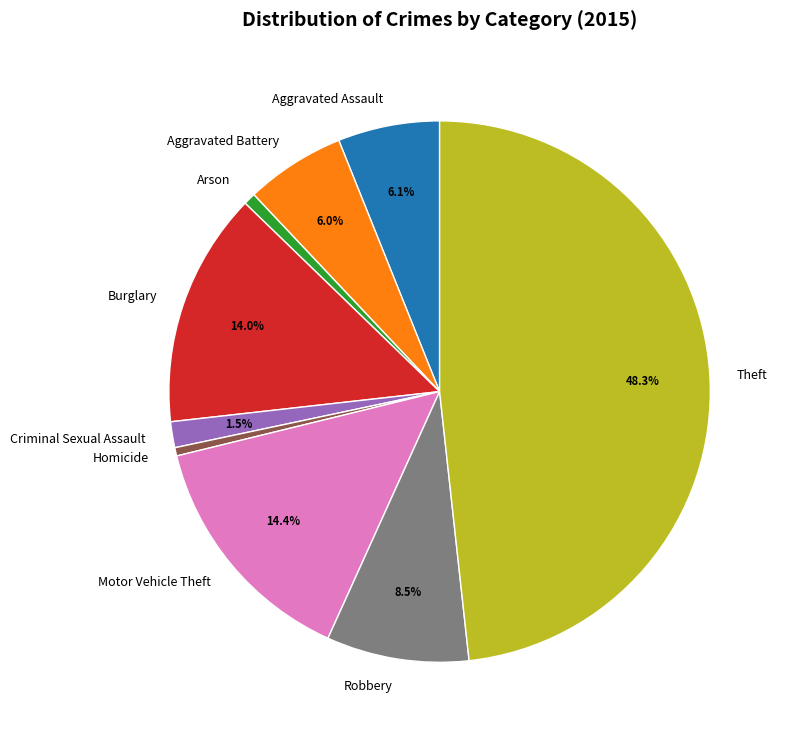

To the nearest percent, what percentage of the pie is Aggravated Assault?

6%